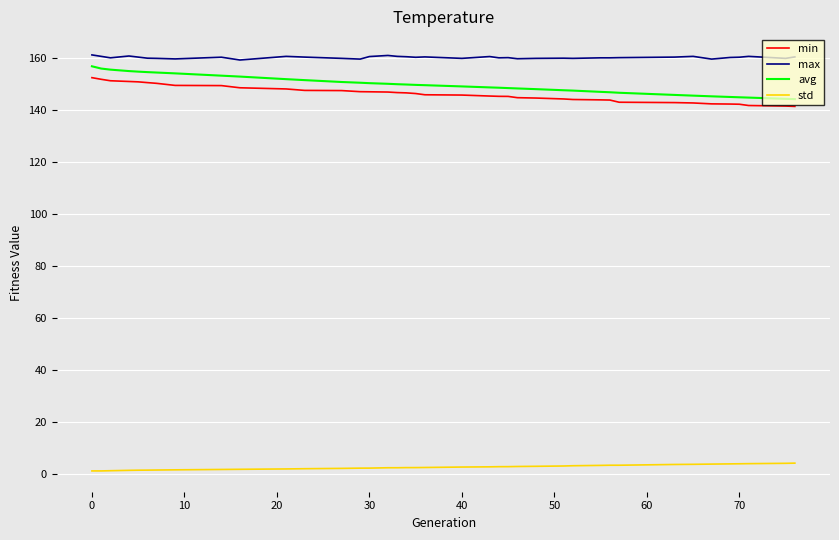

Which series has the largest total across all categories?

max